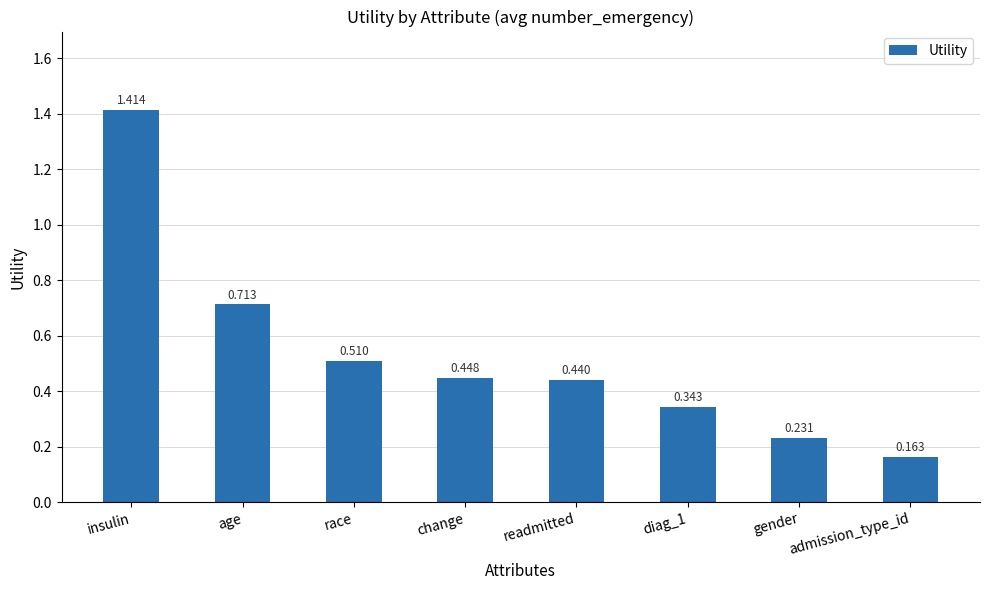

Which category has the lowest value across all series?

admission_type_id